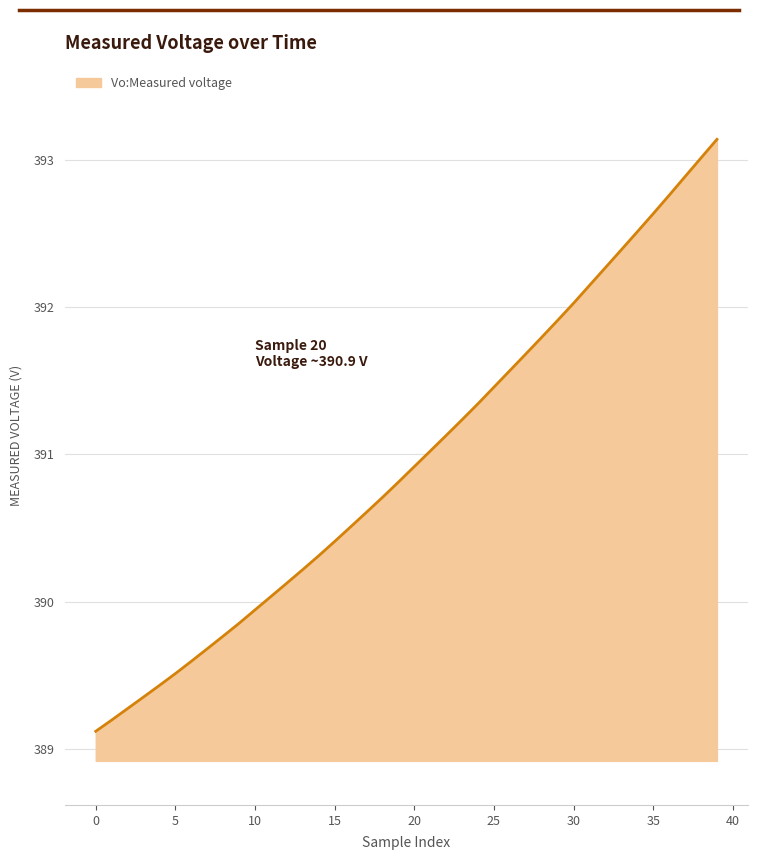

What is the maximum value shown in the chart?

393.1